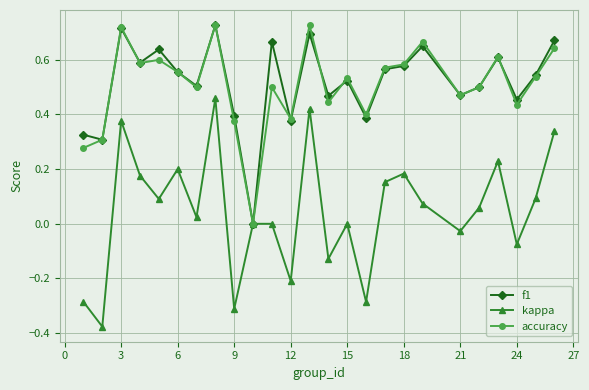

Which series has the largest range (max minus min)?

kappa